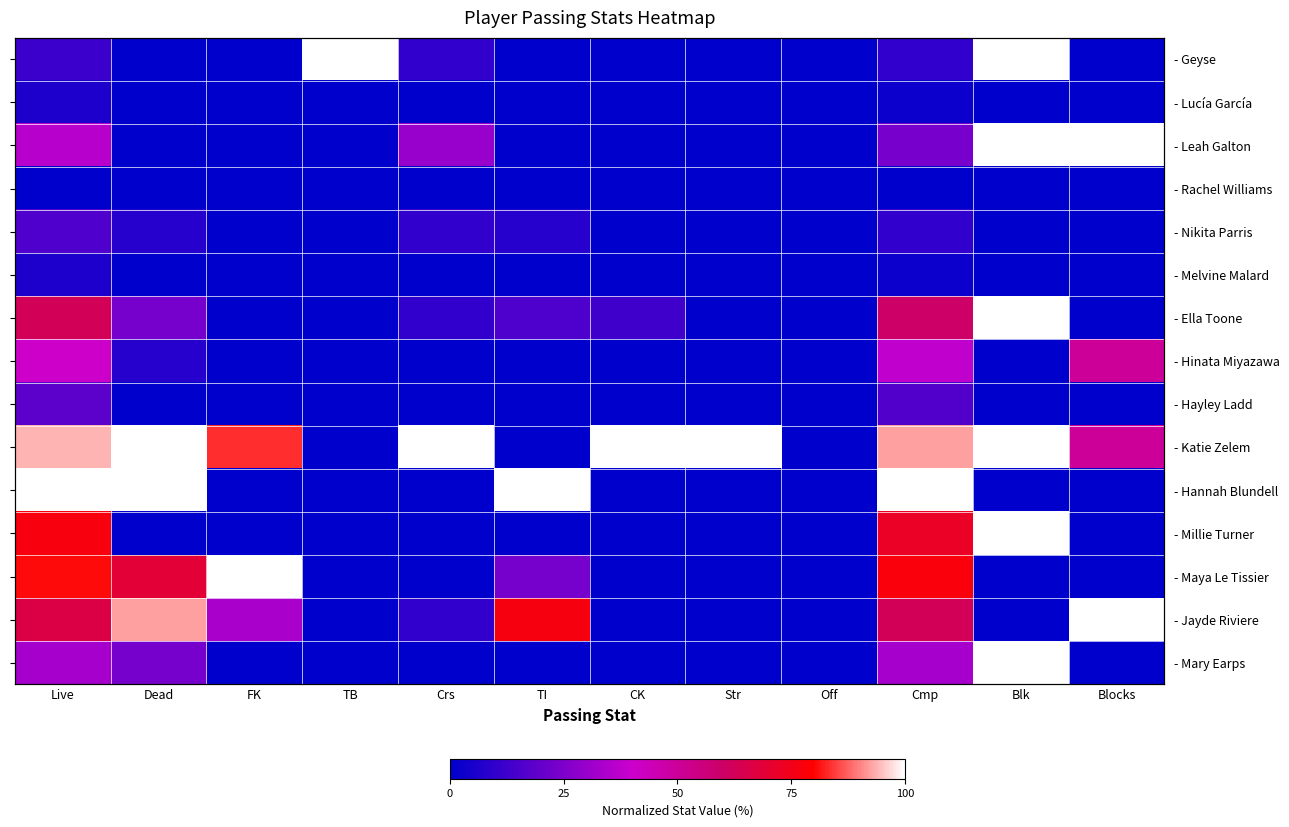

The value of - Leah Galton at TI is 0.0. True or false?

True